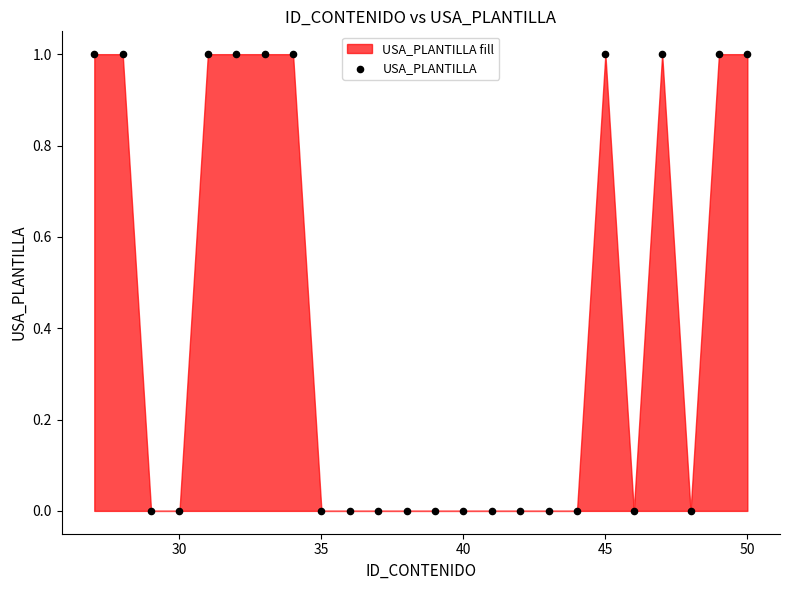

What is the range of X values (max minus min)?

23